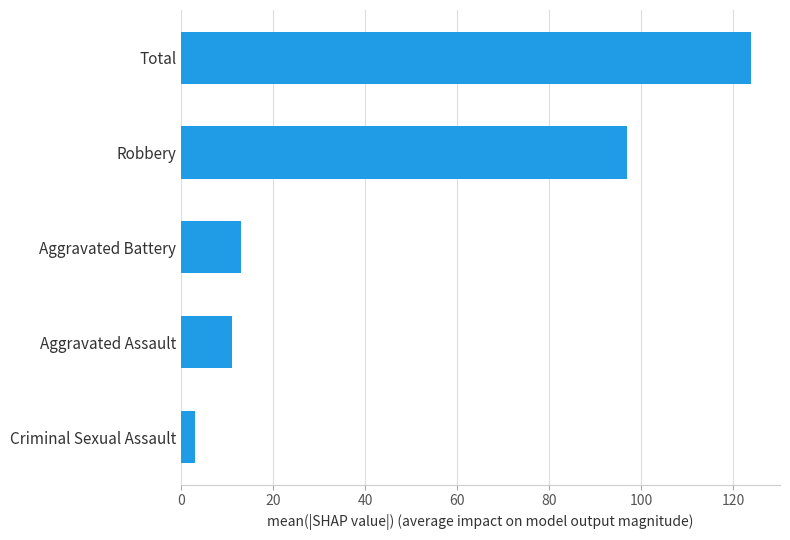

Reading bottom to top, what are all the values shown in this chart?

Criminal Sexual Assault=3	Aggravated Assault=11	Aggravated Battery=13	Robbery=97	Total=124